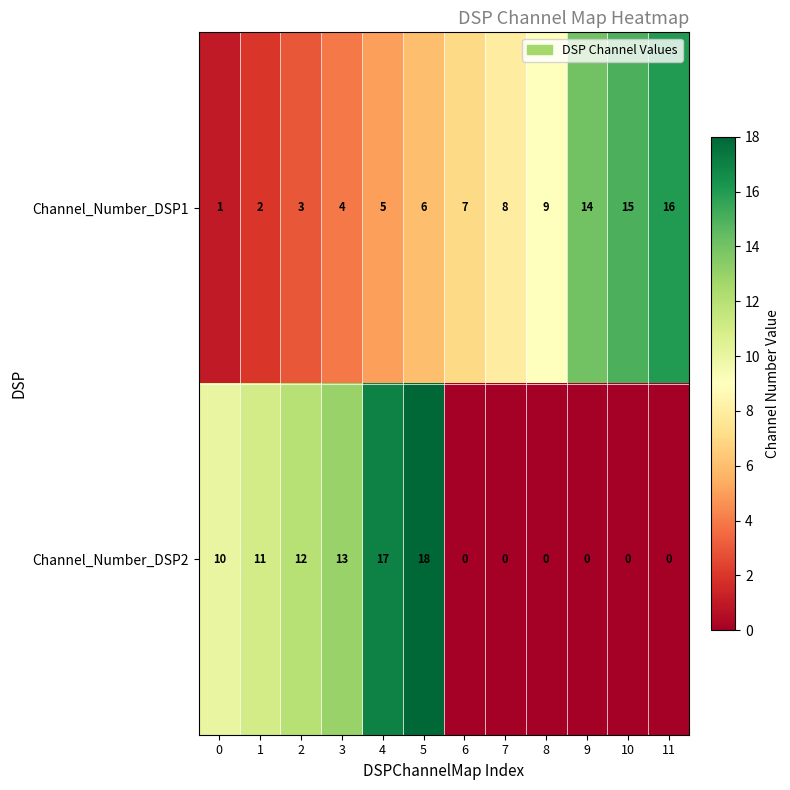

The Channel_Number_DSP2 series shows 8 at 5. True or false?

False